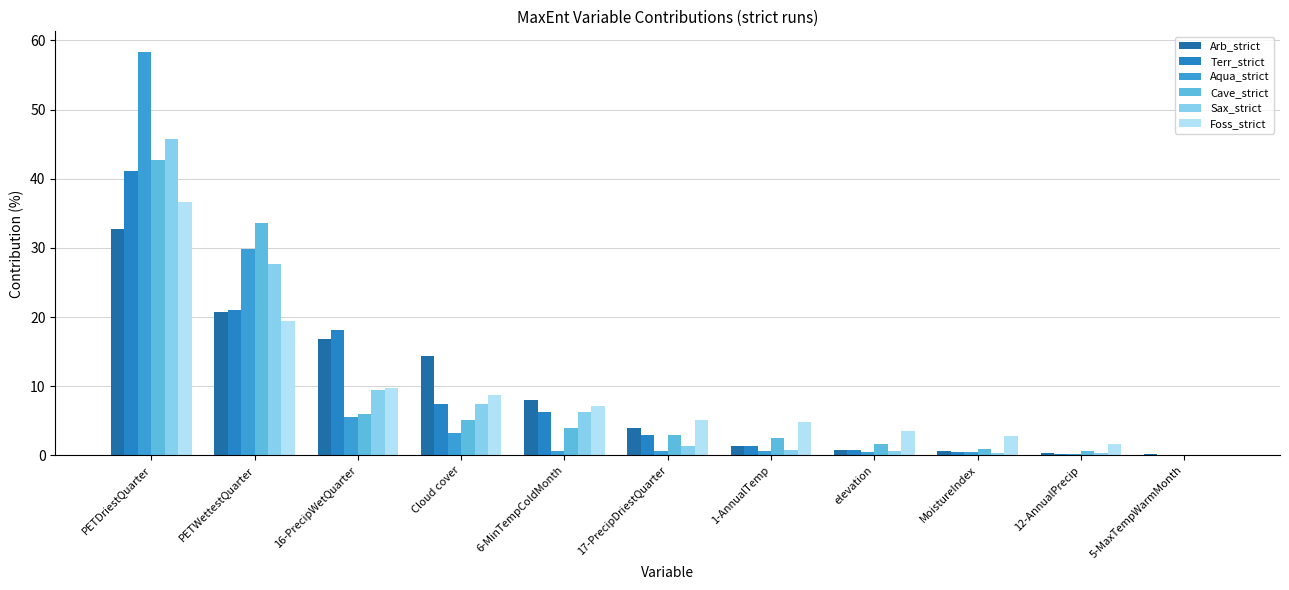

What is the label of the 9th bar from the right?

16-PrecipWetQuarter